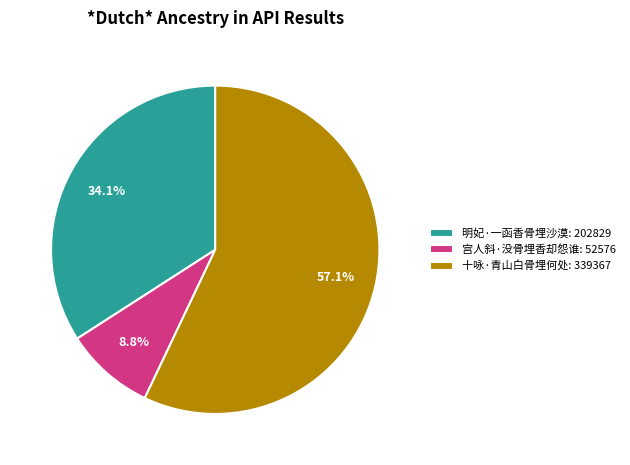

Is the sum of 十咏·青山白骨埋何处 and 宫人斜·没骨埋香却怨谁 greater than half?

Yes